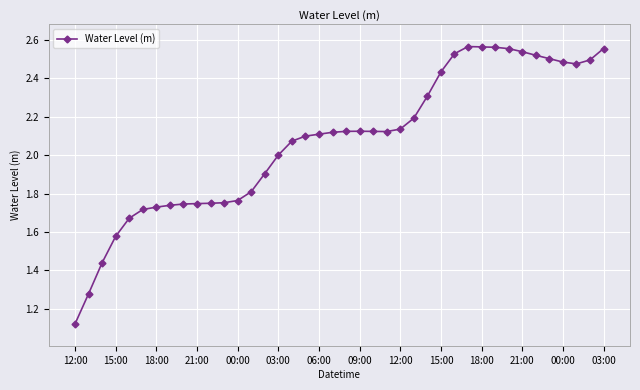

What is the sum of all values?

83.0